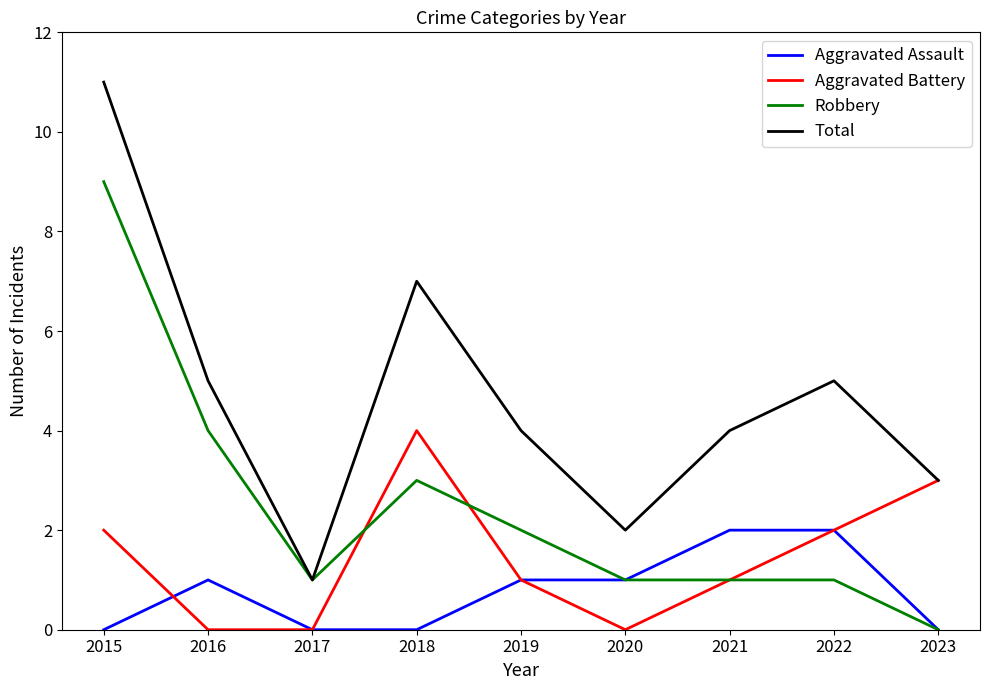

True or false: Total and Aggravated Assault intersect in this chart.

False